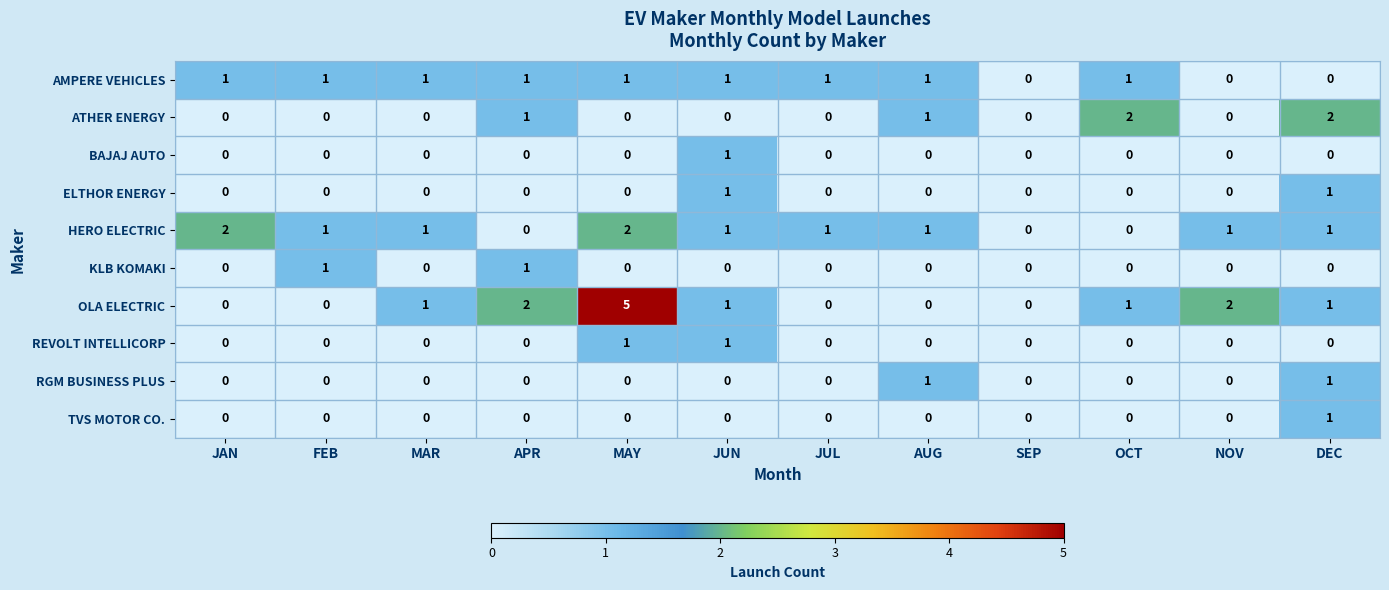

How many positive values does the KLB KOMAKI series have?

2